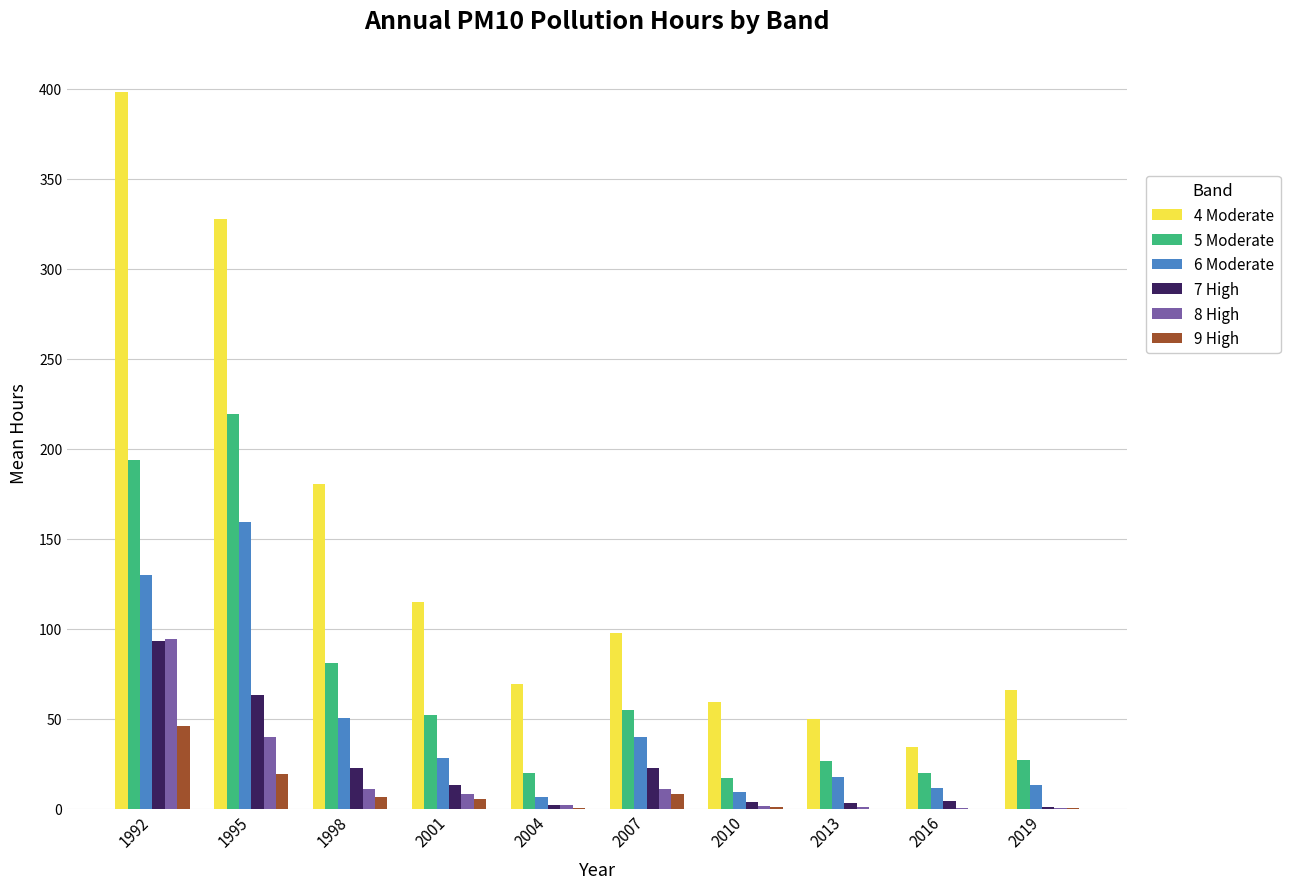

Which series has the largest total across all categories?

4 Moderate